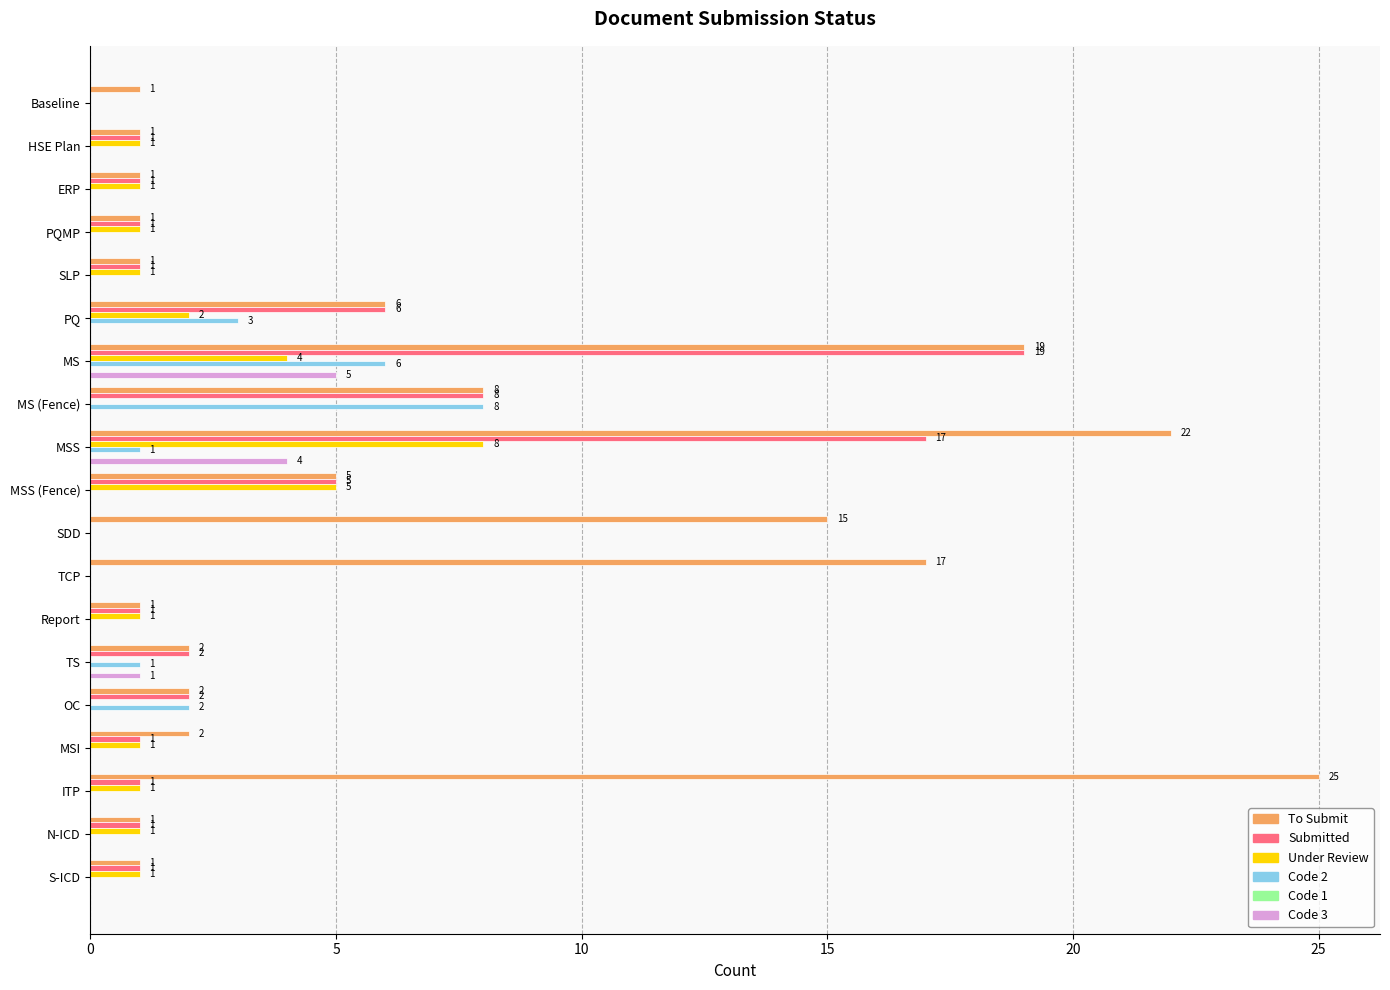

The Code 2 series shows 0 at PQMP. True or false?

True